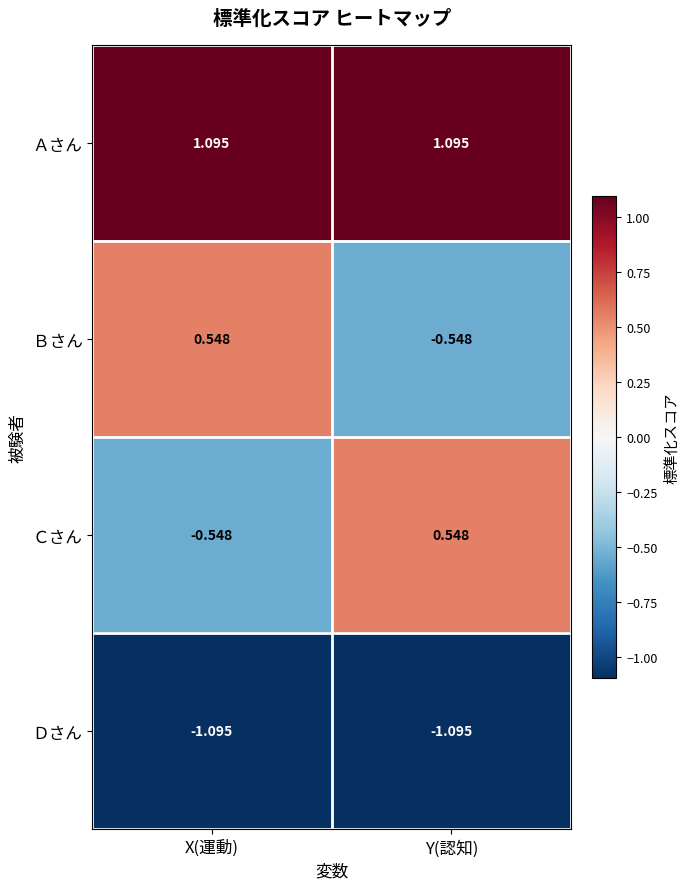

Which category has the lowest value in the Ｃさん series?

X(運動)